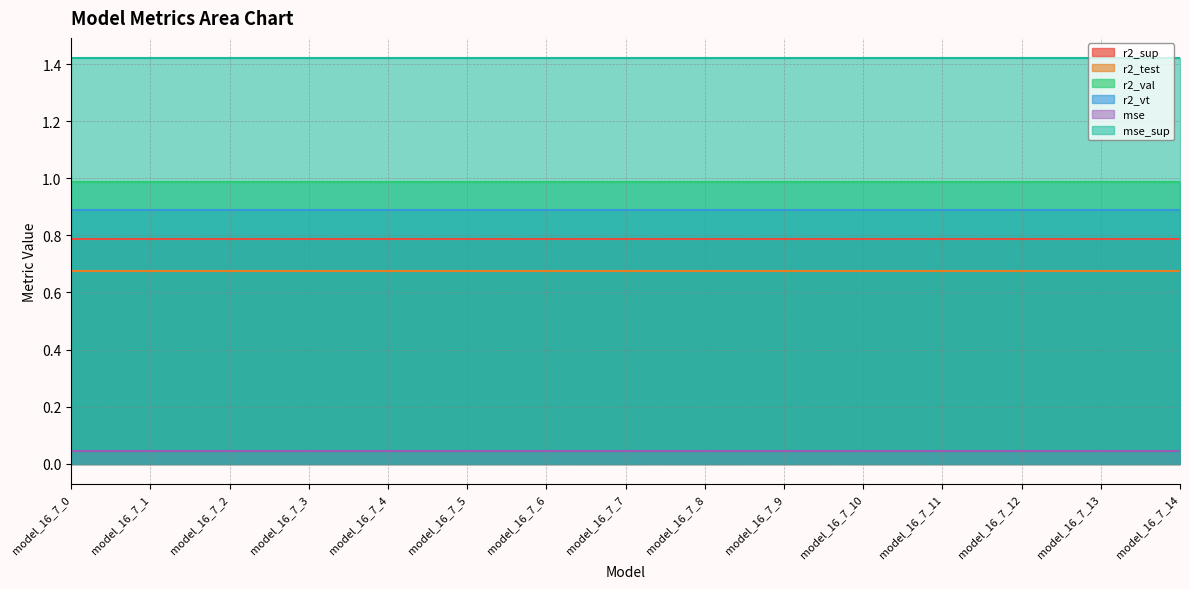

What is the minimum value for r2_vt?

0.9